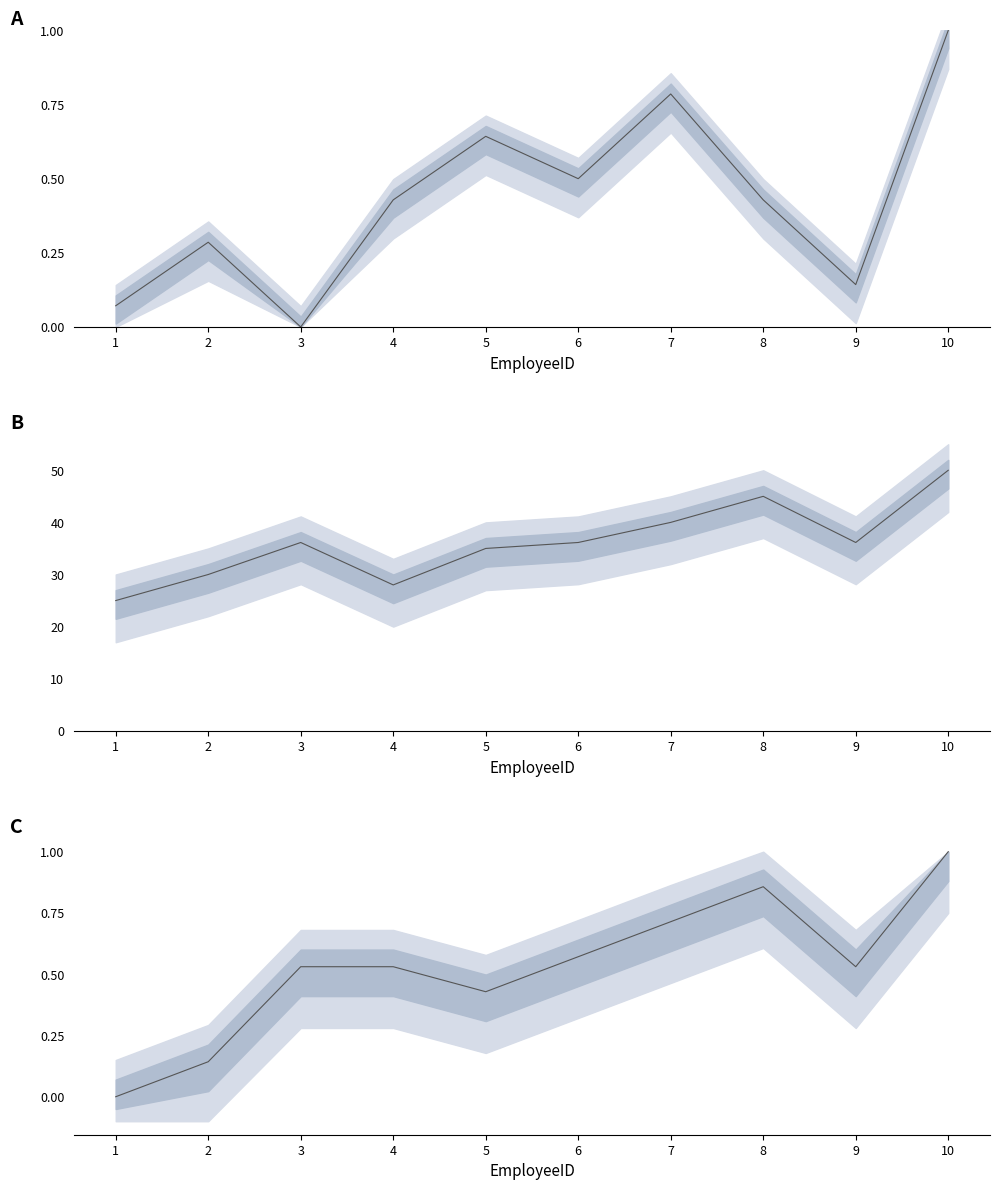

The Salary series shows 0.2 at 2. True or false?

False